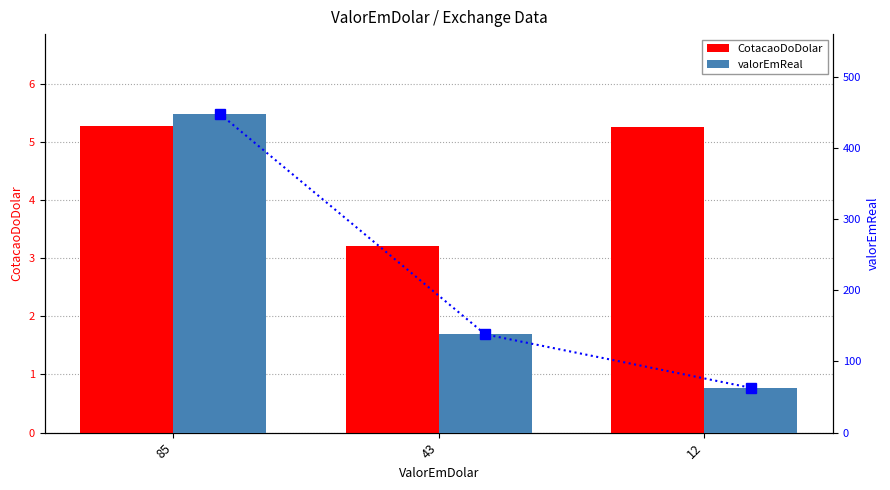

What is the difference between the highest and lowest values at 43?

134.8